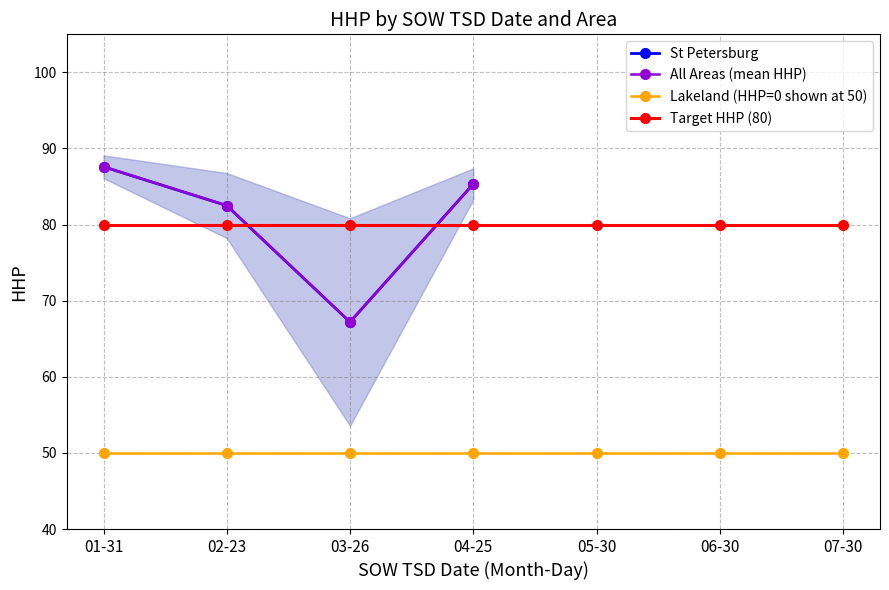

At which category is the sum across all series the highest?

01-31